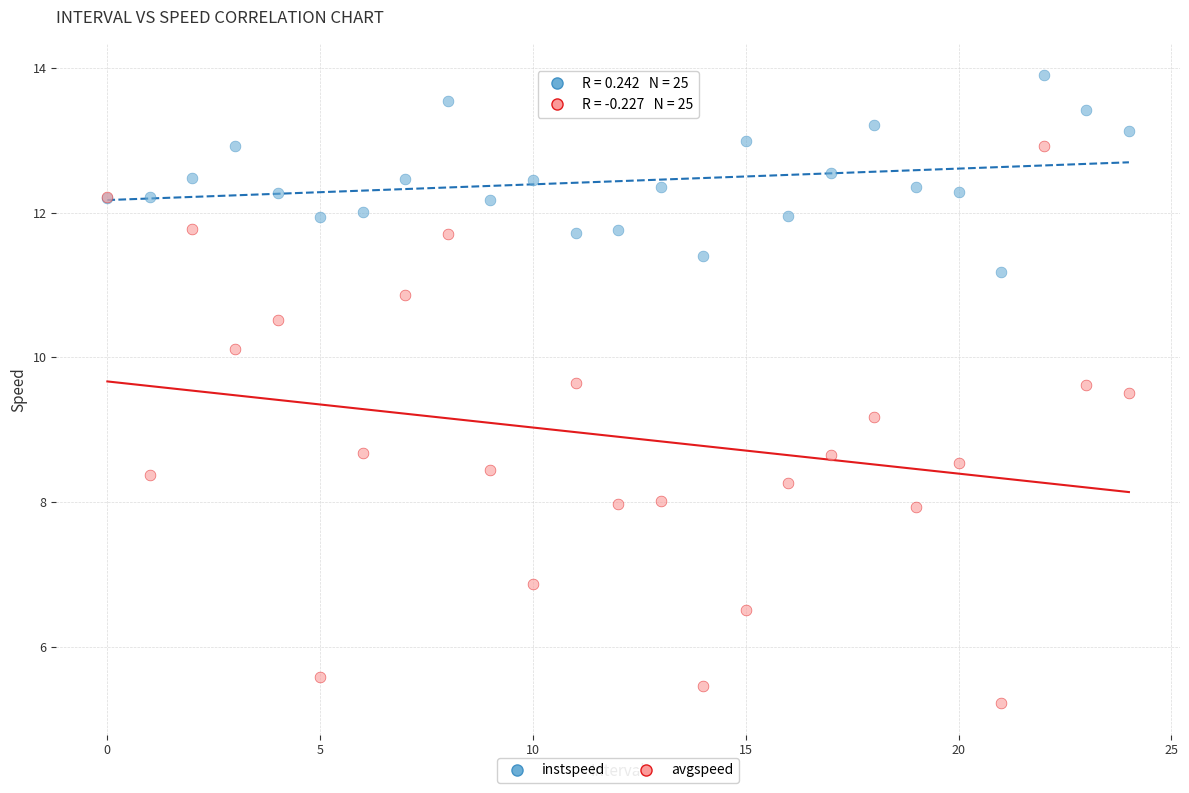

Which series contains the lowest Y value?

avgspeed